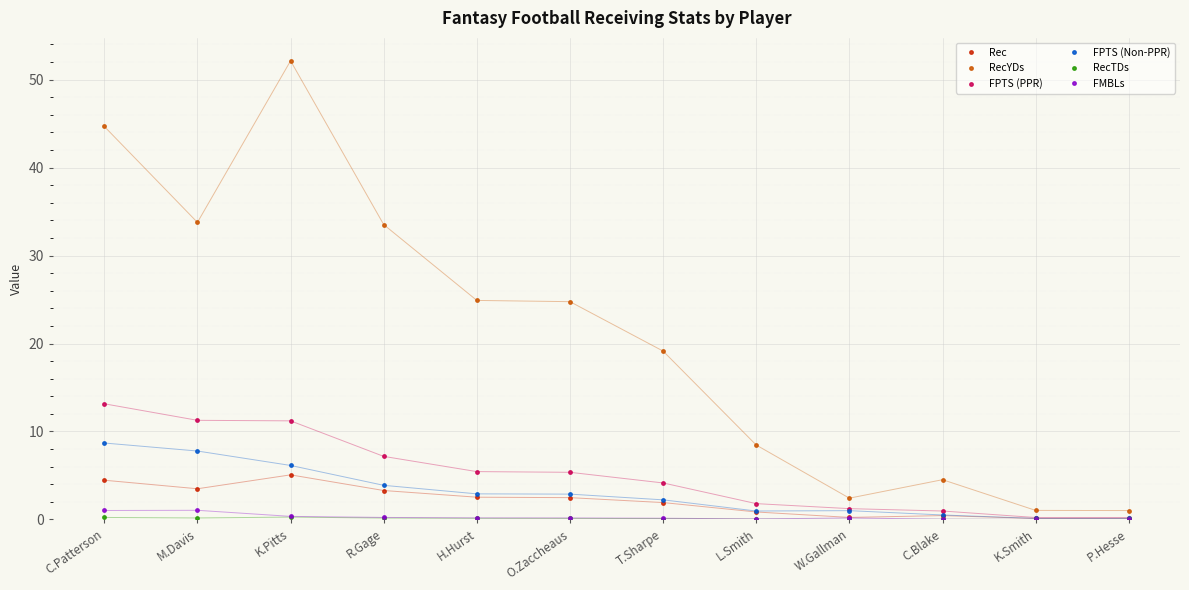

At which category is the sum across all series the highest?

K.Pitts